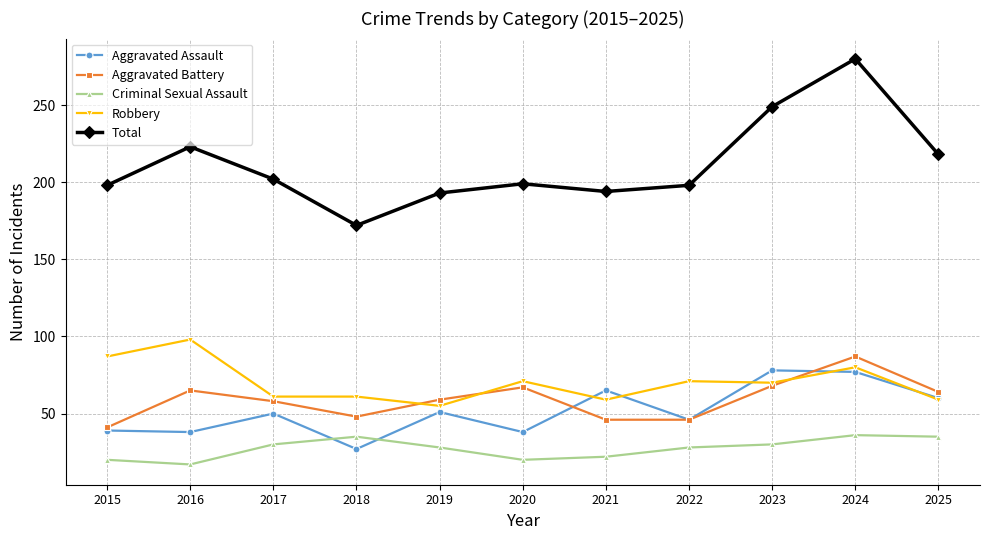

Rank the series at 2024 from lowest to highest value.

Criminal Sexual Assault, Aggravated Assault, Robbery, Aggravated Battery, Total